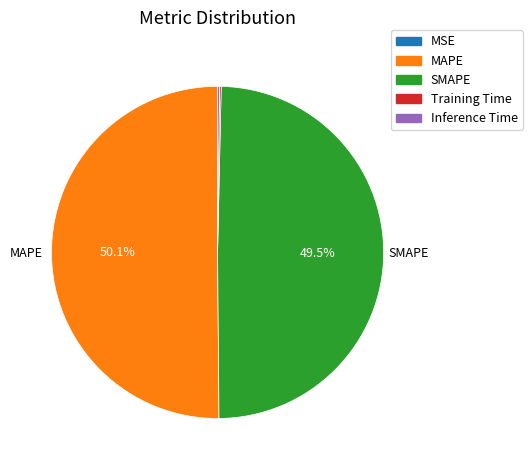

What is the largest slice in the pie chart?

MAPE